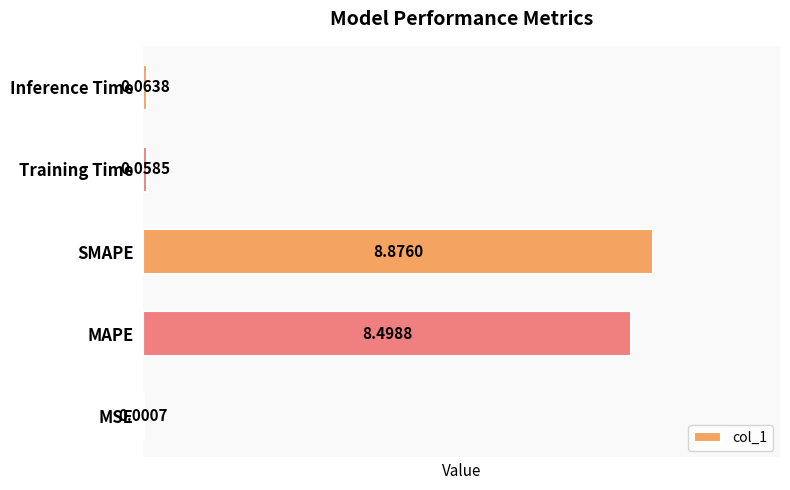

Which has a higher value, Training Time or Inference Time?

Inference Time